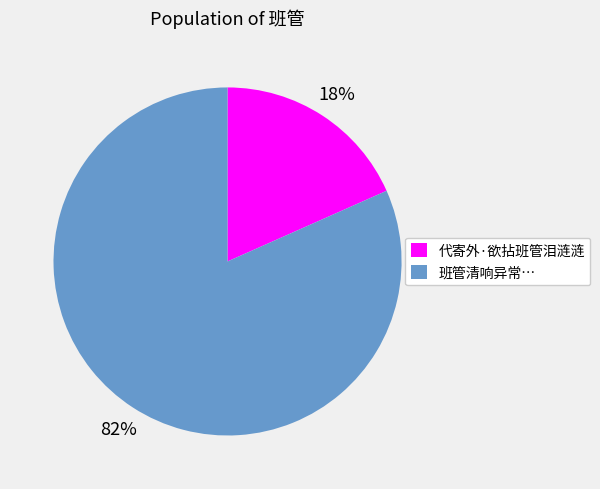

To the nearest percent, what portion does 代寄外·欲拈班管泪涟涟 represent?

18%